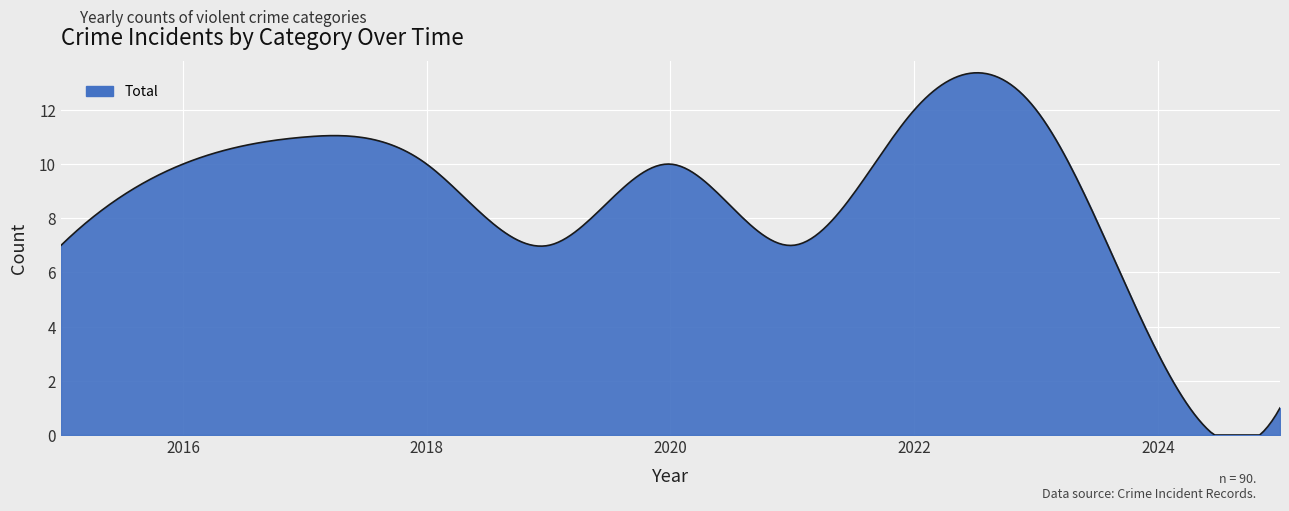

What is the difference between the maximum and minimum values?

13.4